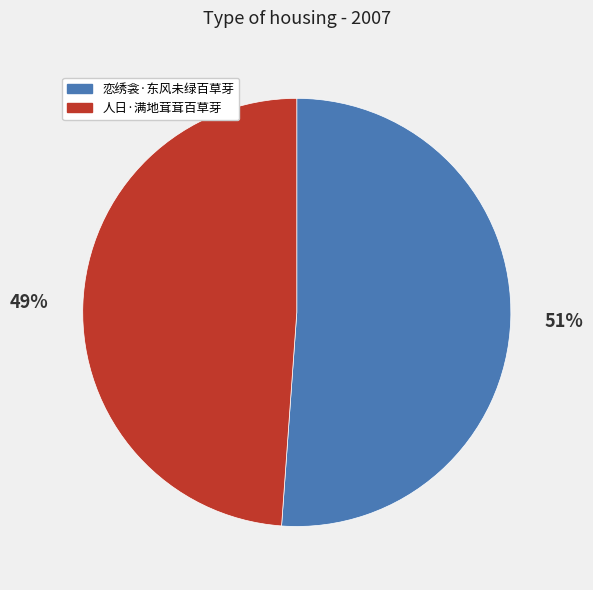

True or false: 人日·满地茸茸百草芽 accounts for 43% of the total.

False